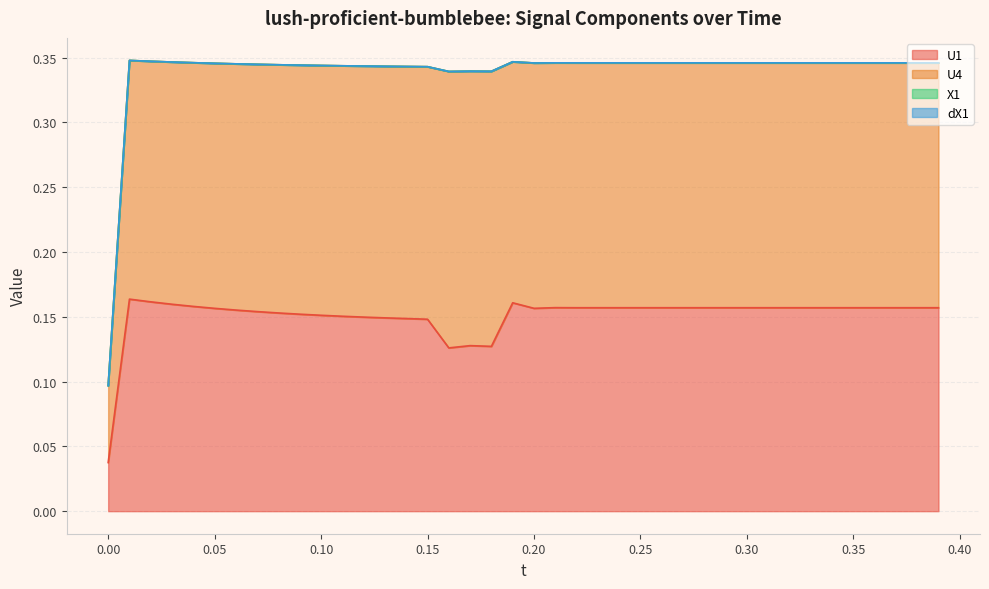

Which series changed the most between 4 and 16?

U1